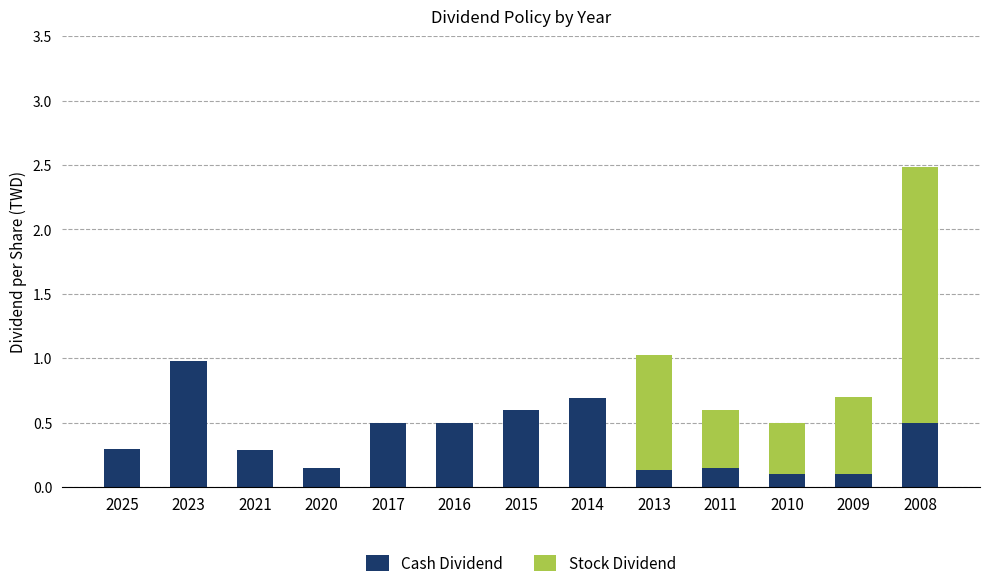

At which category is the sum across all series the highest?

2008